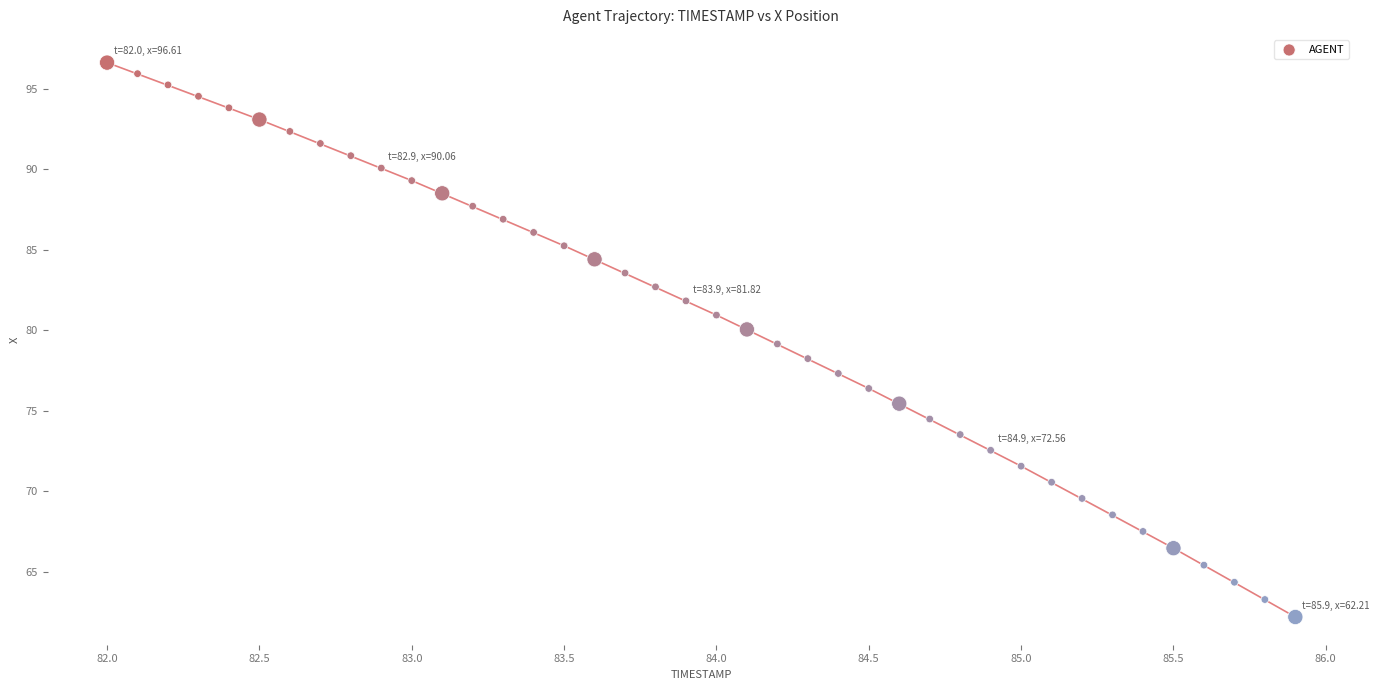

What is the range of X values (max minus min)?

3.9